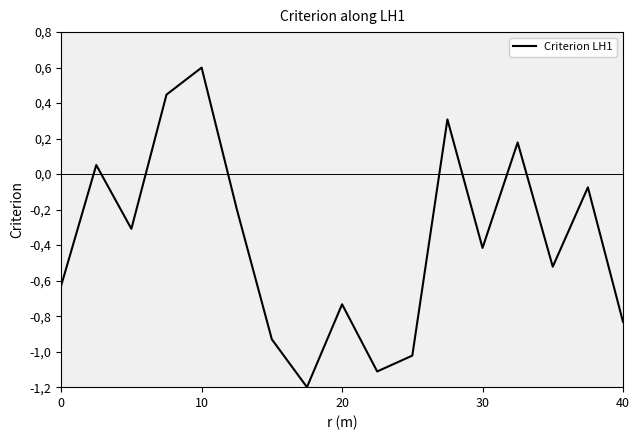

Is this an area chart (filled region under the line)?

No